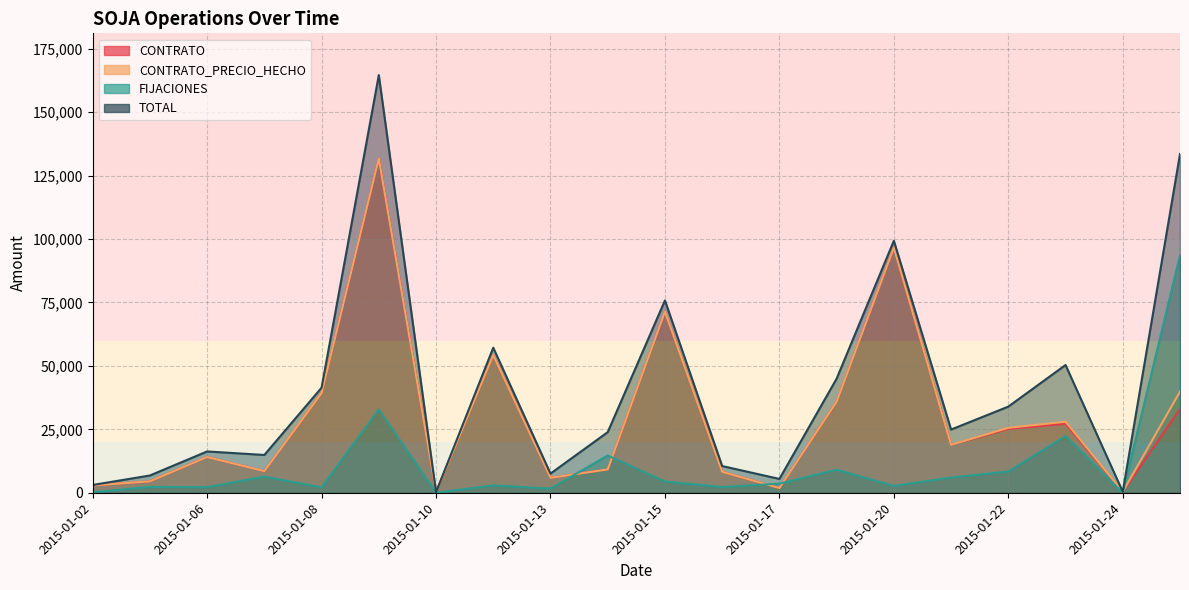

What is the average value of the CONTRATO_PRECIO_HECHO series?

29869.6